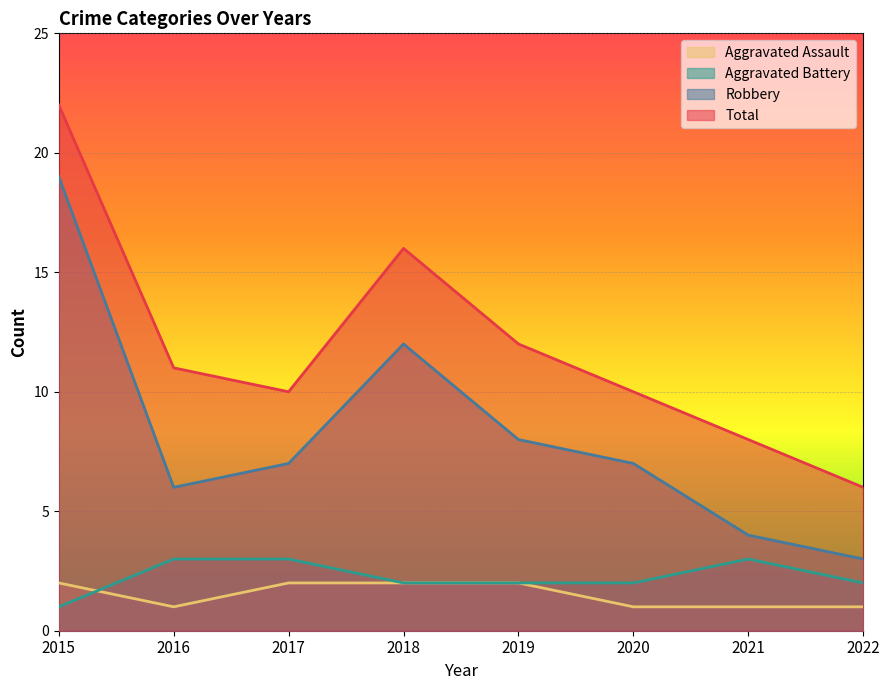

What is the highest value of the Aggravated Battery series?

3